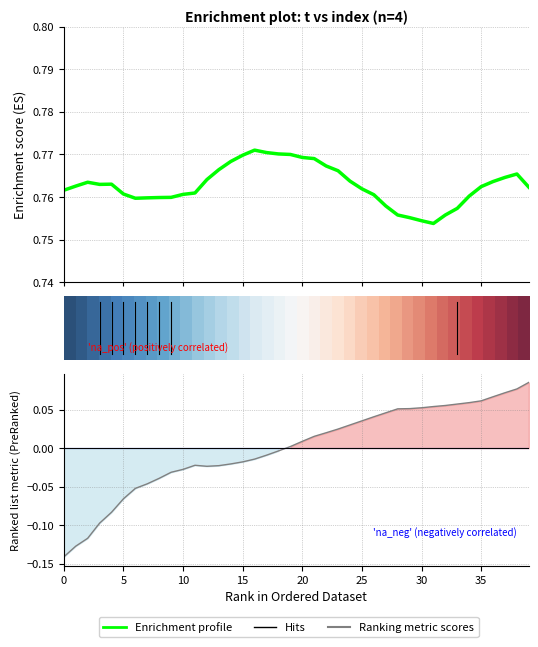

What is the average value of the Enrichment profile series?

0.8